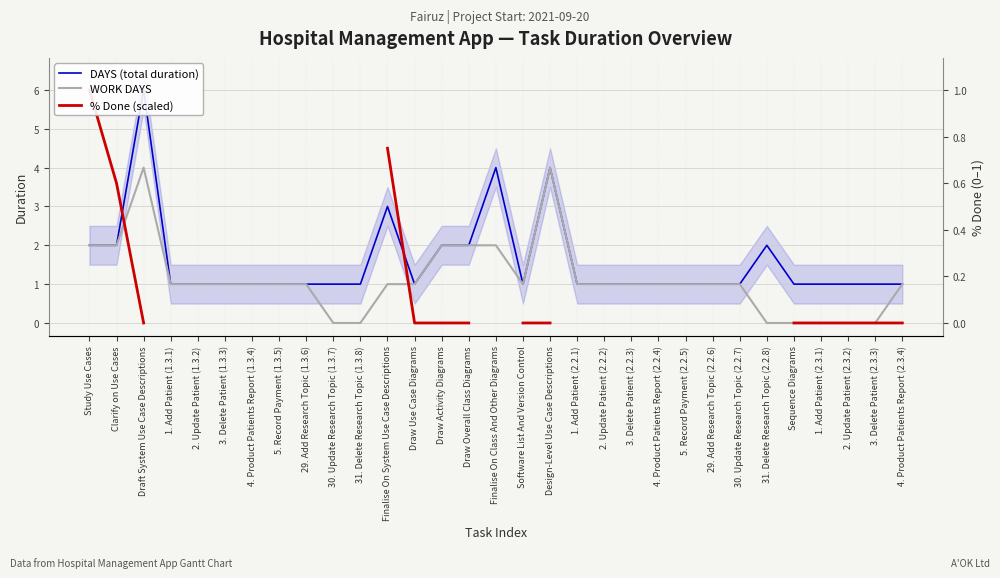

True or false: DAYS (total duration) and % Done (scaled) intersect in this chart.

True